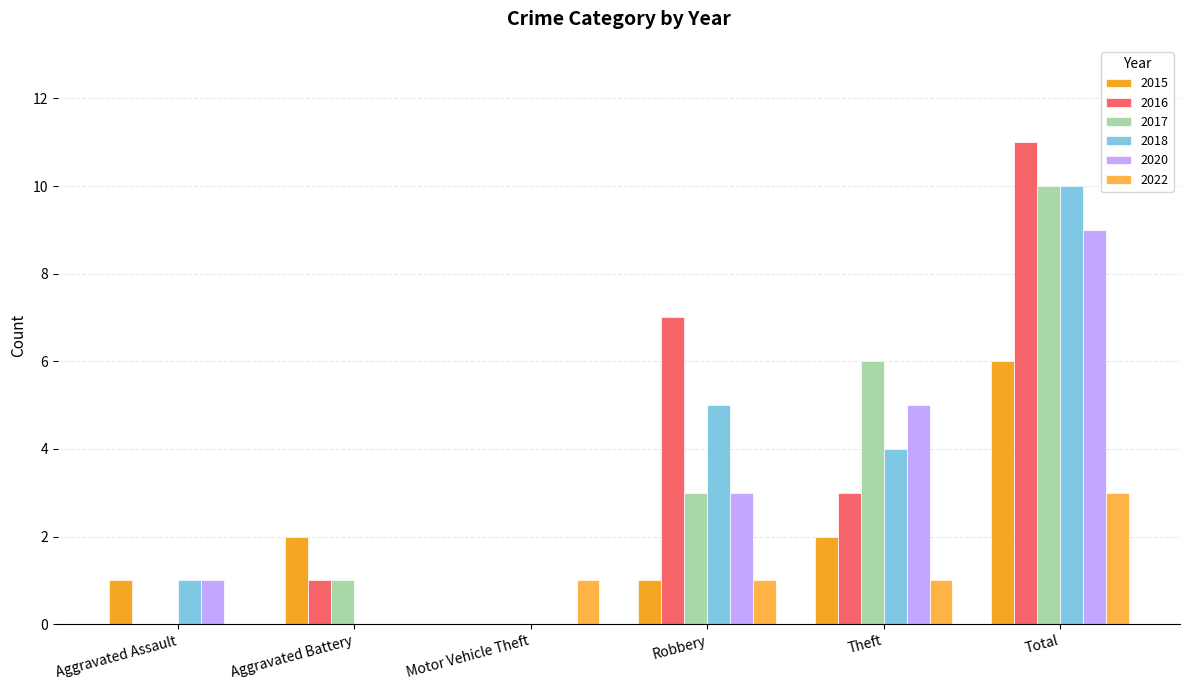

Is it true that 2018 equals -7 at Aggravated Battery?

False